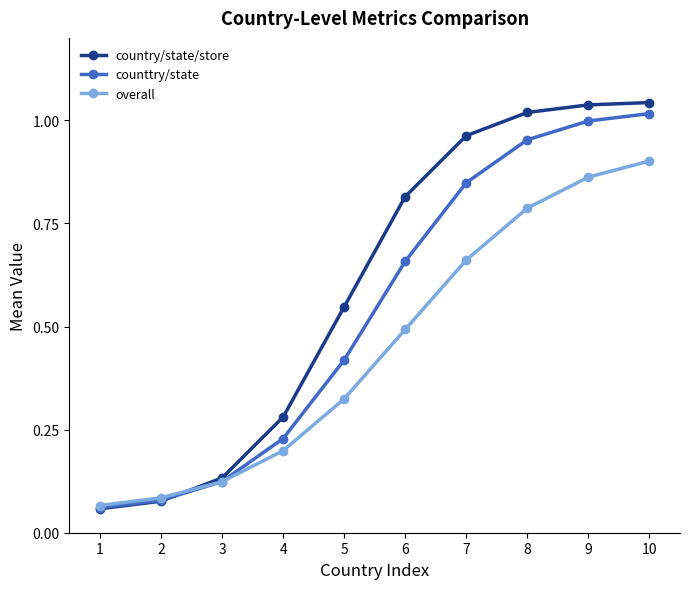

Is it true that counttry/state equals 1.0 at 8?

True